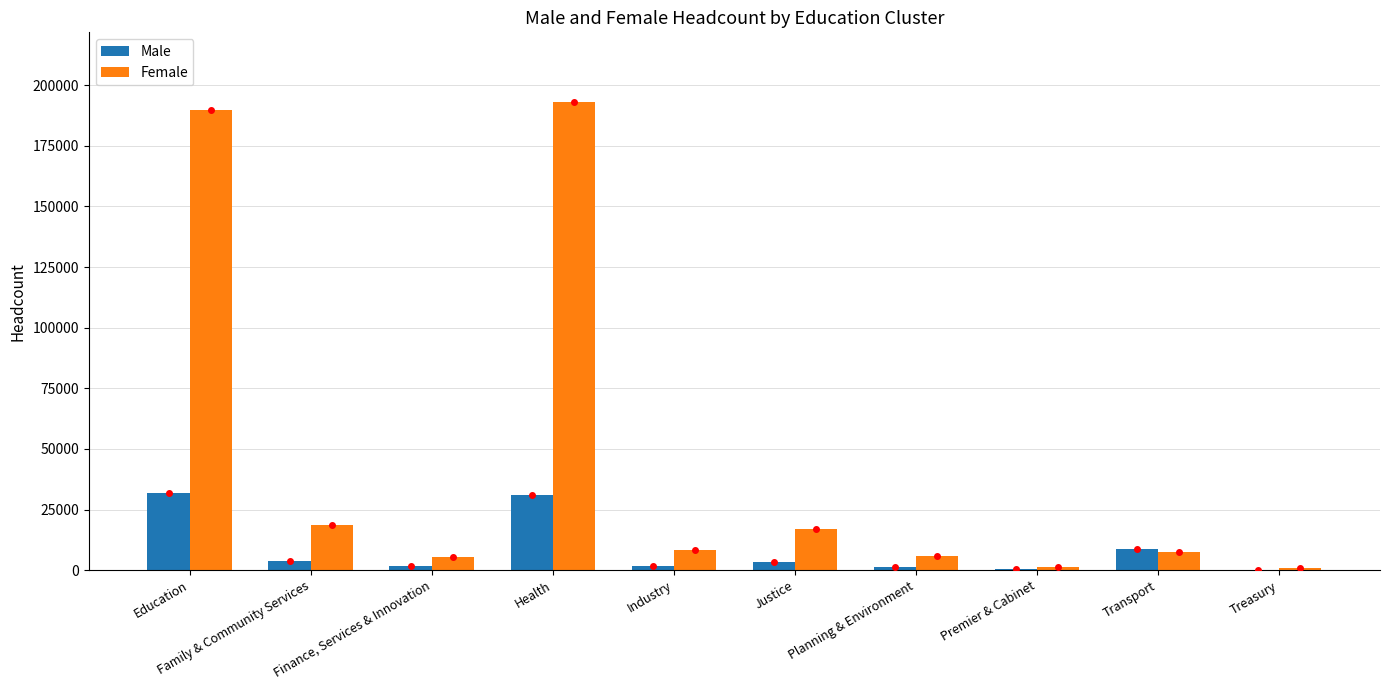

What is the highest value of the Male series?

31848